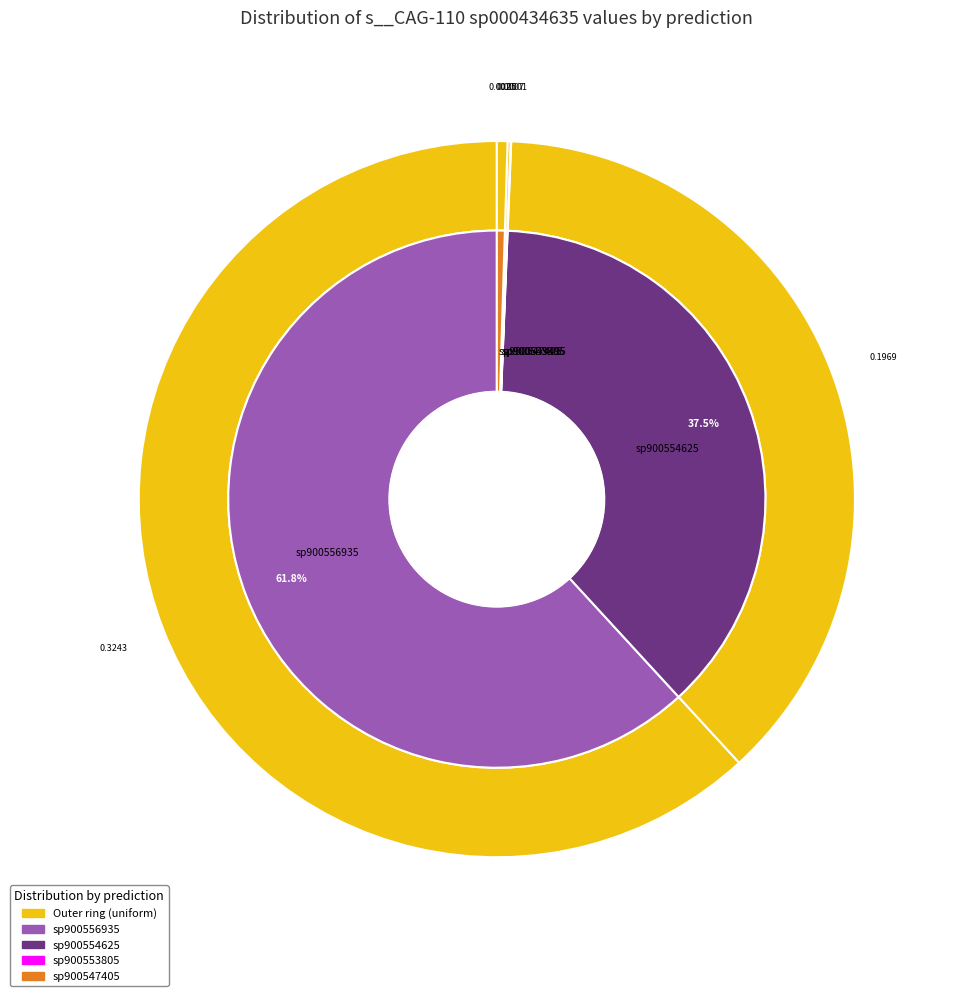

Is 3 the majority of the pie?

No